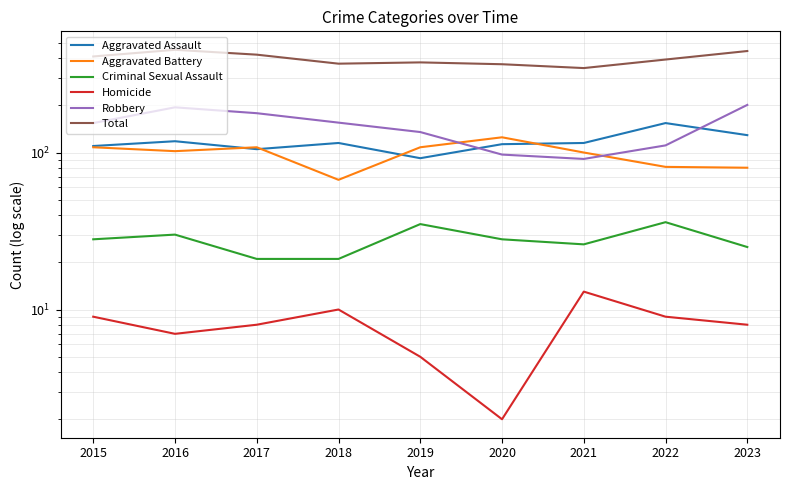

Where is the first local minimum for Criminal Sexual Assault?

2021